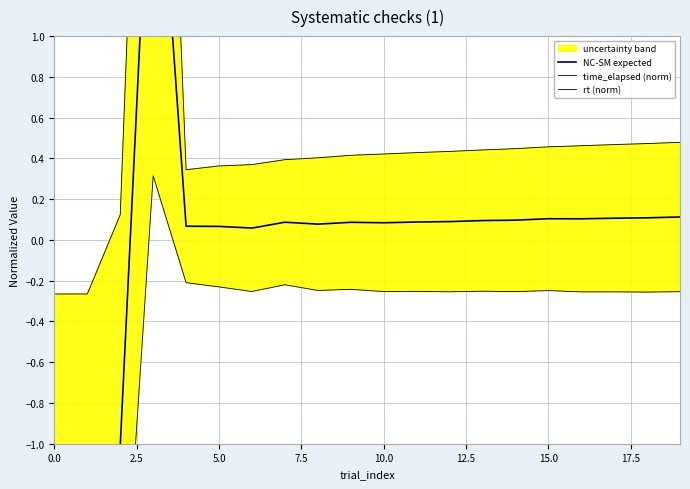

Reading left to right, what are all the values shown in this chart?

NC-SM expected: -1.4	-1.3	-1.0	2.3	0.1	0.1	0.1	0.1	0.1	0.1	0.1	0.1	0.1	0.1	0.1	0.1	0.1	0.1	0.1	0.1
time_elapsed (norm): -0.3	-0.3	0.1	4.3	0.3	0.4	0.4	0.4	0.4	0.4	0.4	0.4	0.4	0.4	0.4	0.5	0.5	0.5	0.5	0.5
rt (norm): -2.6	-2.3	-2.1	0.3	-0.2	-0.2	-0.3	-0.2	-0.2	-0.2	-0.3	-0.3	-0.3	-0.3	-0.3	-0.2	-0.3	-0.3	-0.3	-0.3